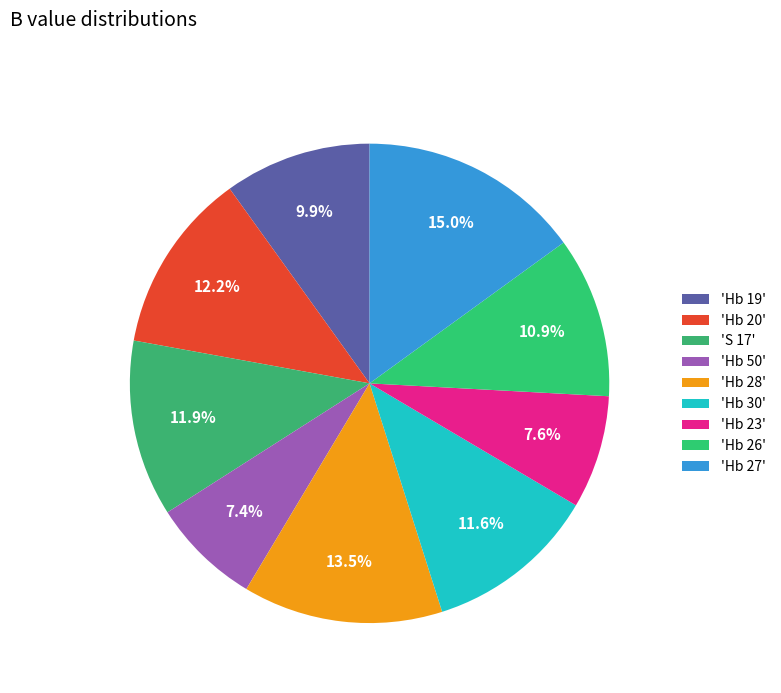

To the nearest percent, what is the difference between the largest and smallest slice percentages?

8%